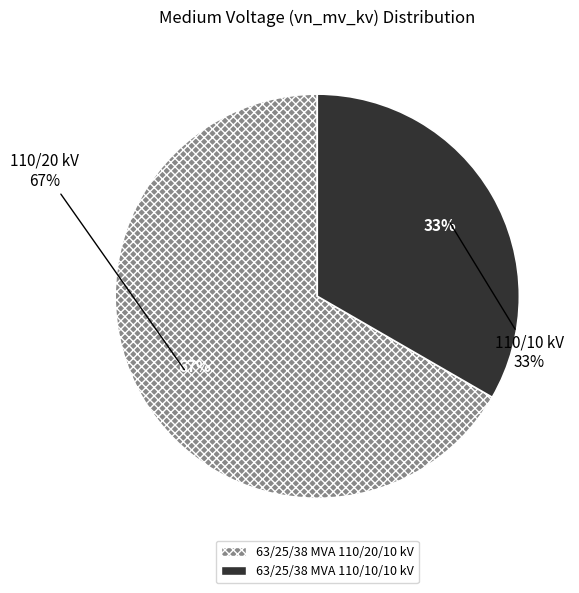

Count the number of slices in the pie.

2